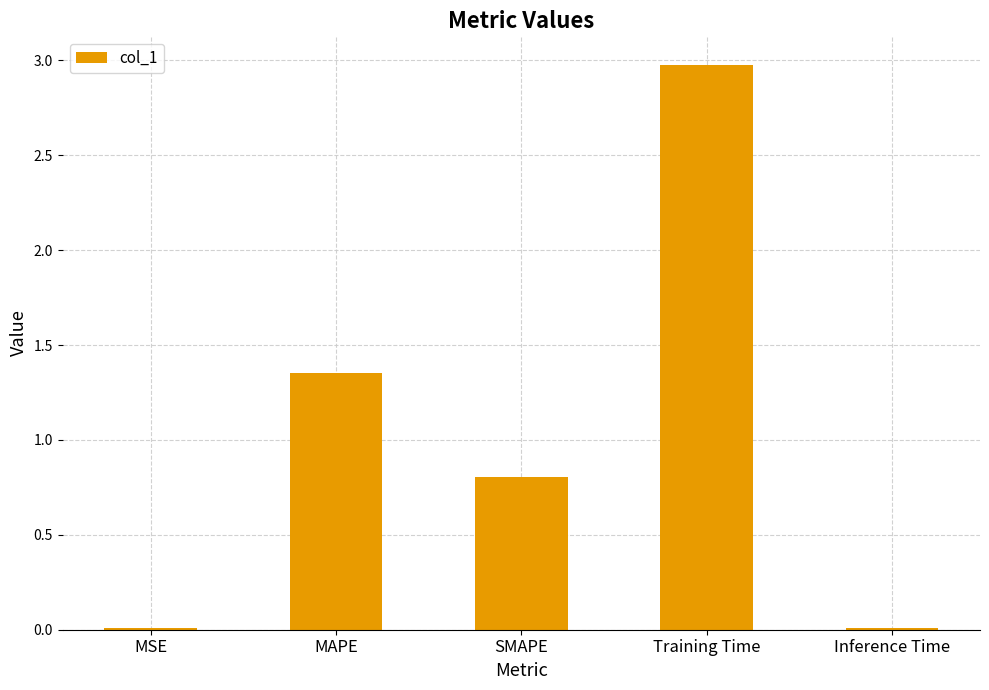

At which category does the chart reach its peak across all series?

Training Time